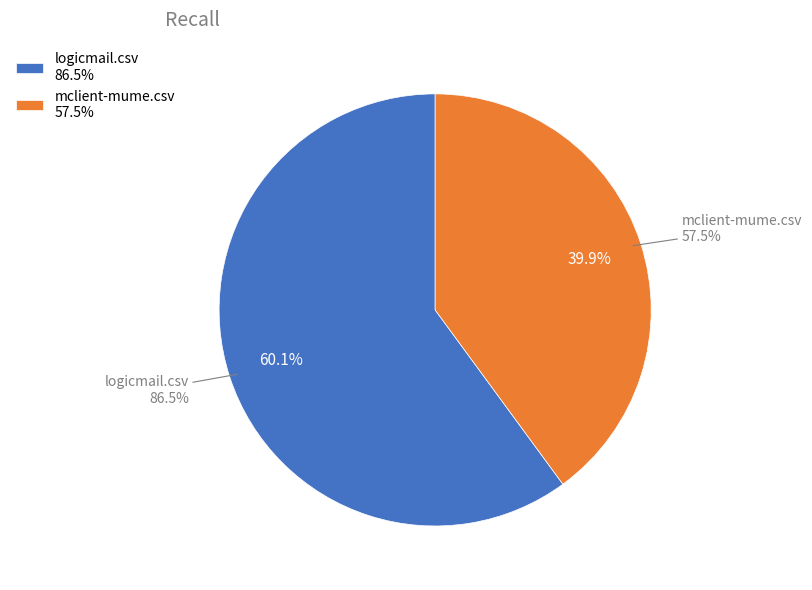

What portion of the pie excludes mclient-mume.csv?

60.1%